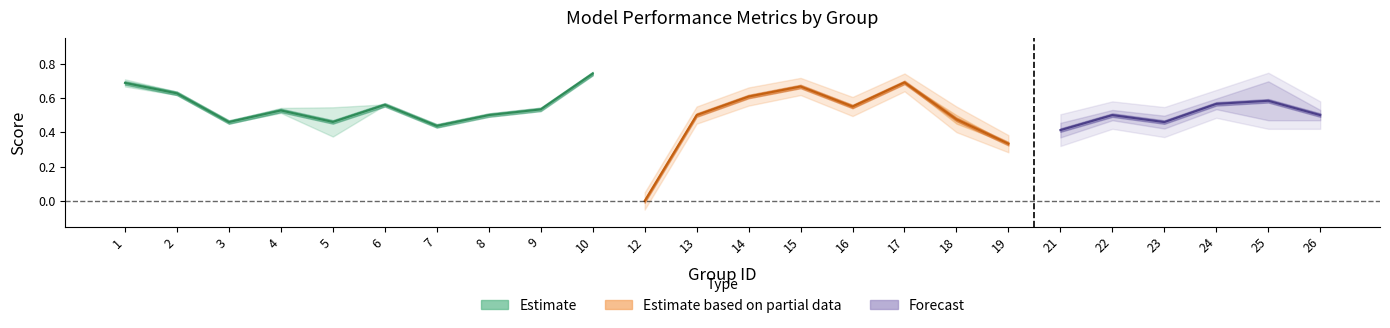

The value of f1 at 18 is 0.7. True or false?

False